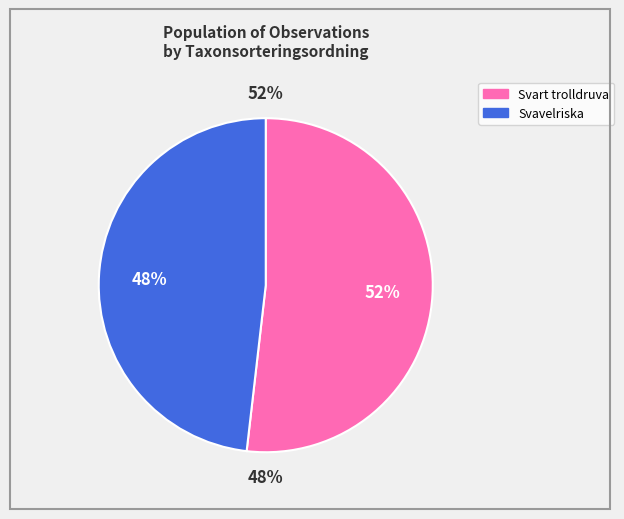

Count the number of slices in the pie.

2